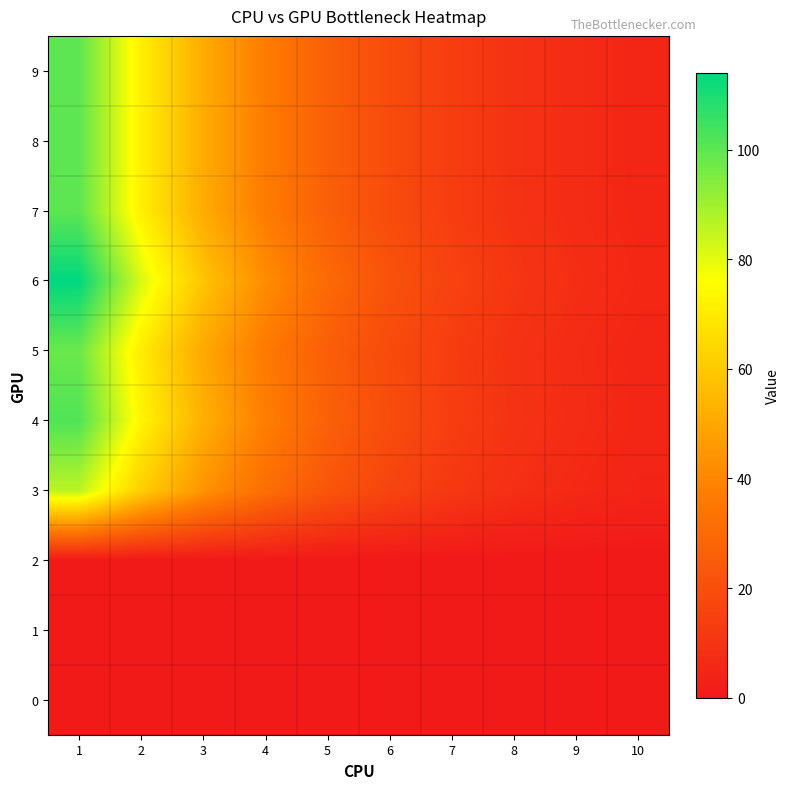

Which series changed the most between 4 and 7?

6